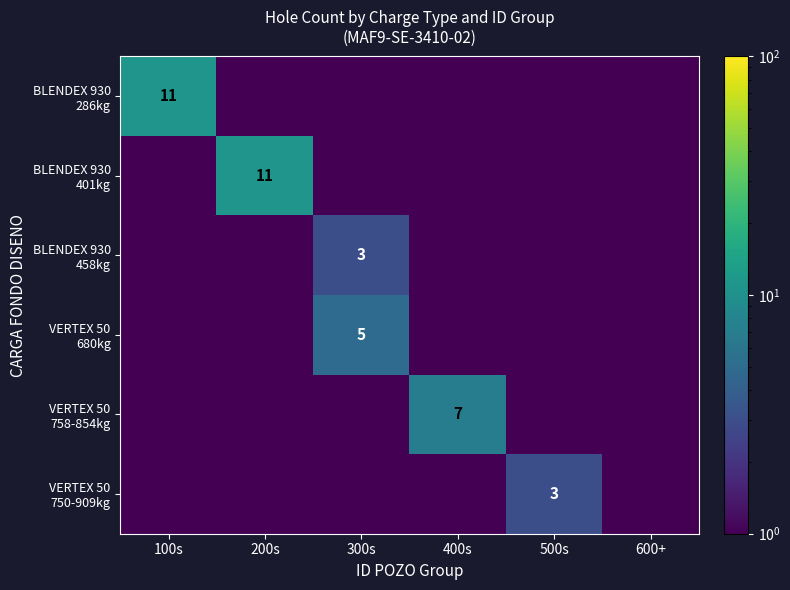

Which has a higher value, 200s or 500s?

200s